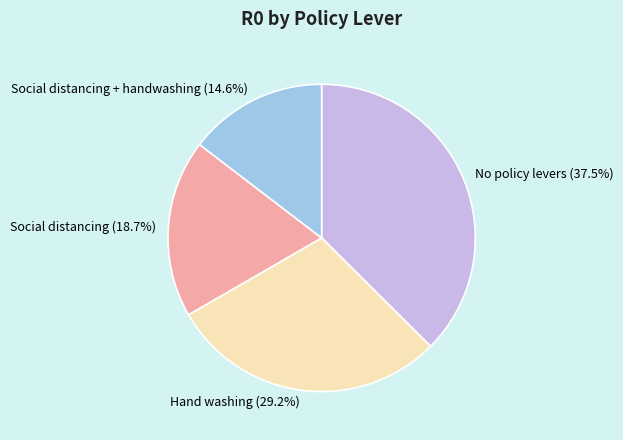

What is the total percentage of Hand washing (29.2%) and No policy levers (37.5%)?

66.7%